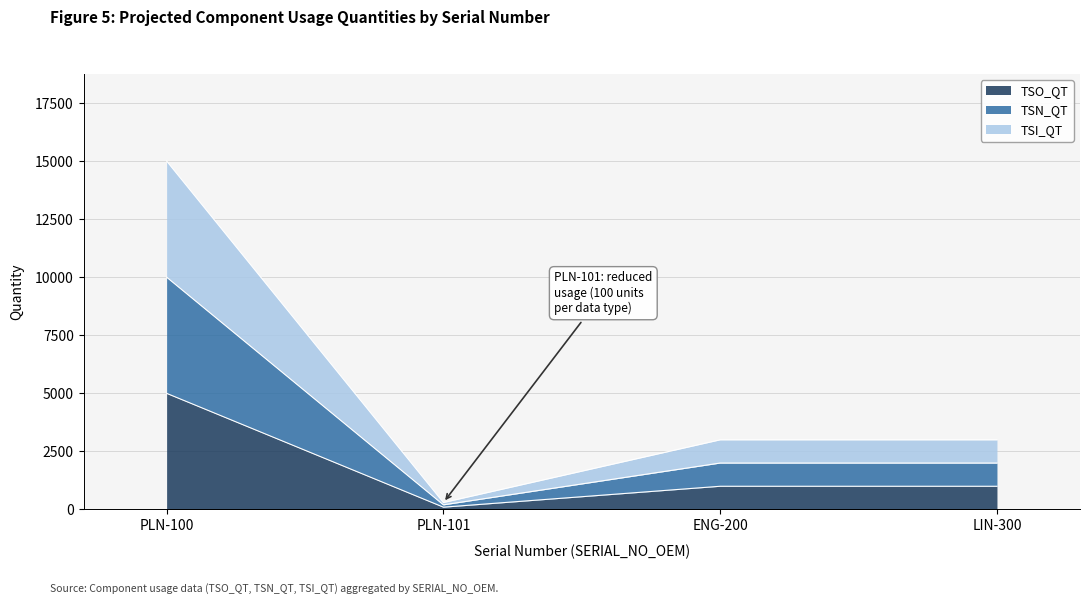

True or false: TSN_QT and TSO_QT intersect in this chart.

False